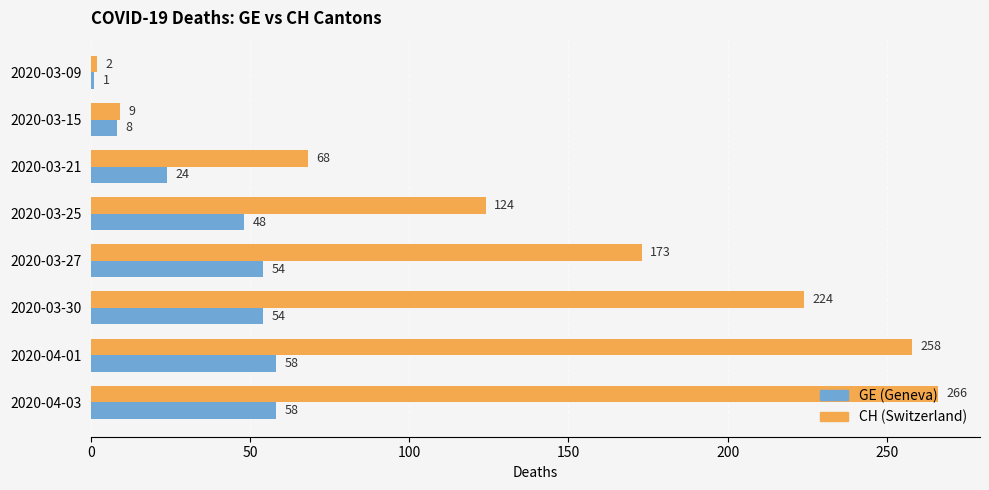

At which category is the sum across all series the highest?

2020-04-03